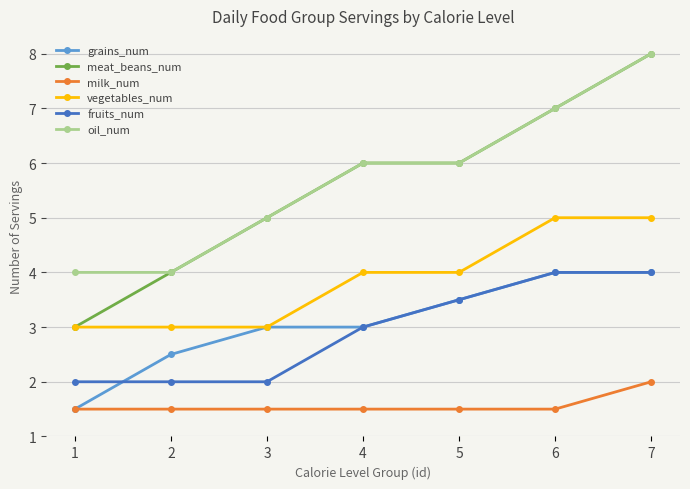

Reading right to left, extract all data points from this chart.

grains_num: 4.0	4.0	3.5	3.0	3.0	2.5	1.5
meat_beans_num: 8.0	7.0	6.0	6.0	5.0	4.0	3.0
milk_num: 2.0	1.5	1.5	1.5	1.5	1.5	1.5
vegetables_num: 5.0	5.0	4.0	4.0	3.0	3.0	3.0
fruits_num: 4.0	4.0	3.5	3.0	2.0	2.0	2.0
oil_num: 8.0	7.0	6.0	6.0	5.0	4.0	4.0